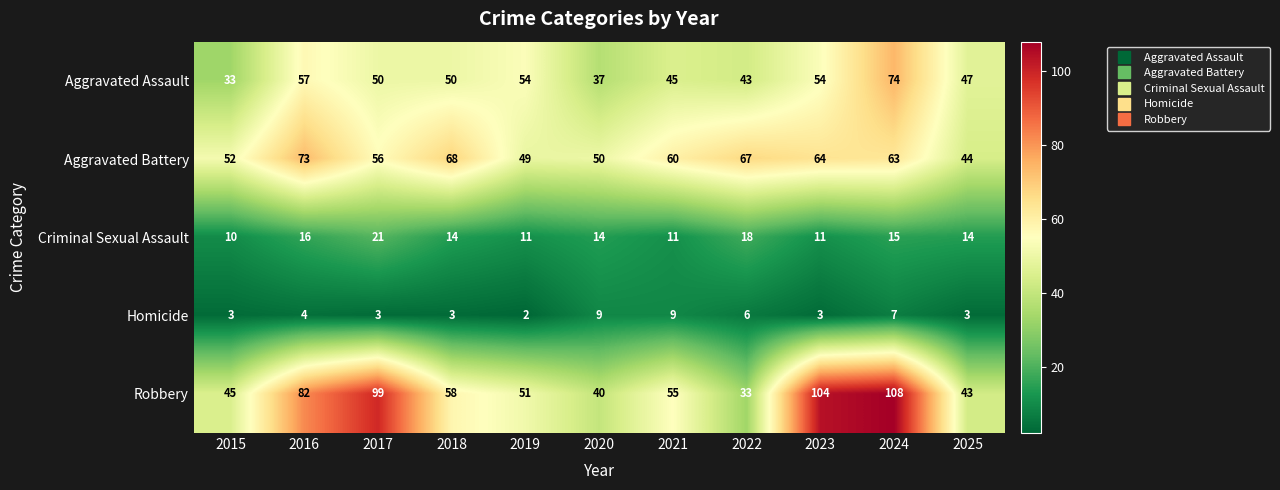

At which category is the sum across all series the highest?

2024